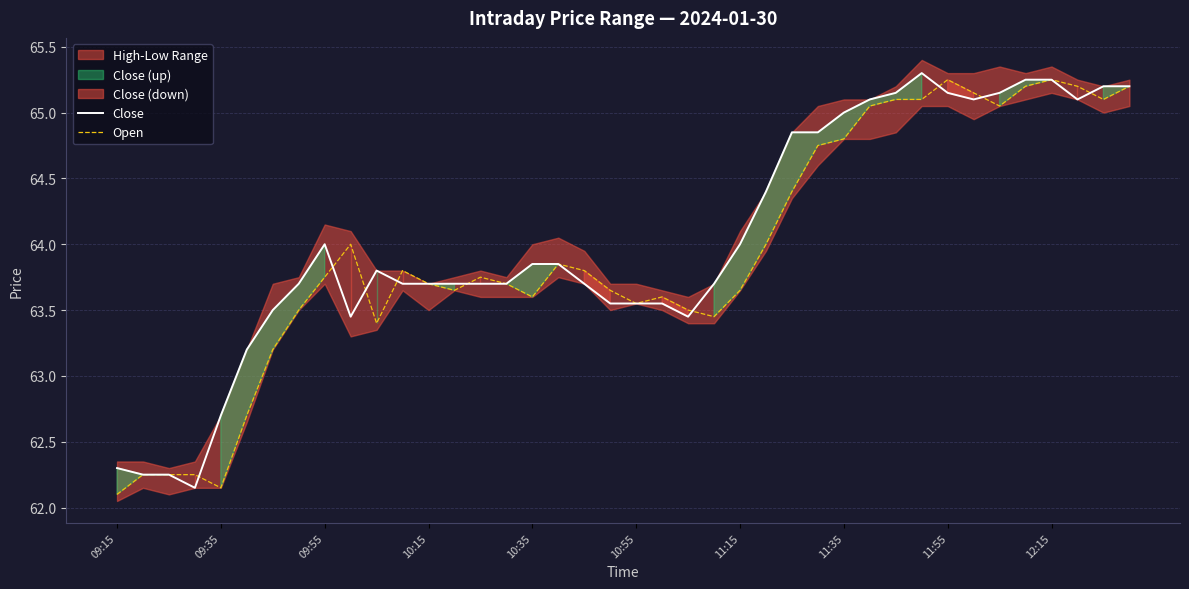

What is the difference between the maximum and minimum values in the Open series?

3.1